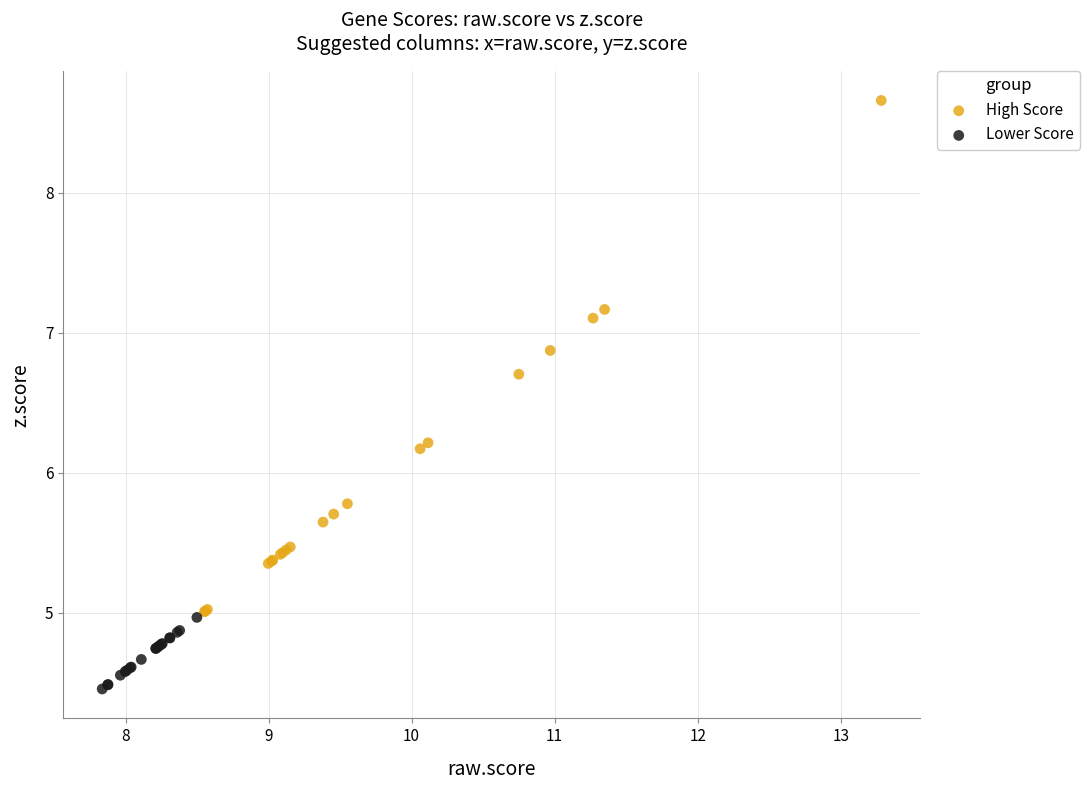

Which series contains the lowest Y value?

Lower Score